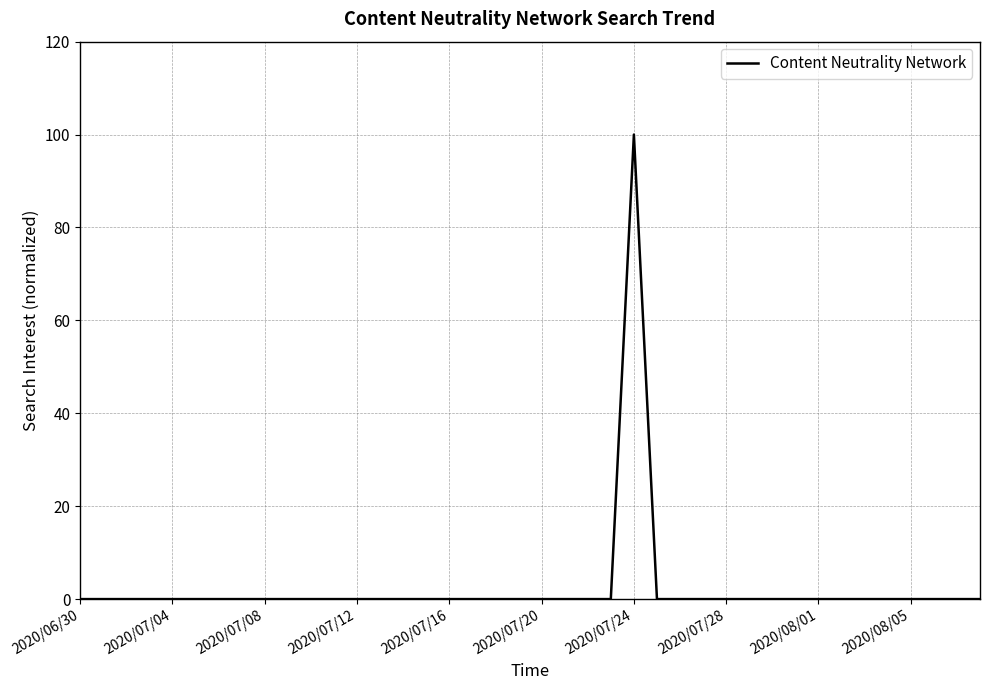

How many lines are shown in the chart?

1